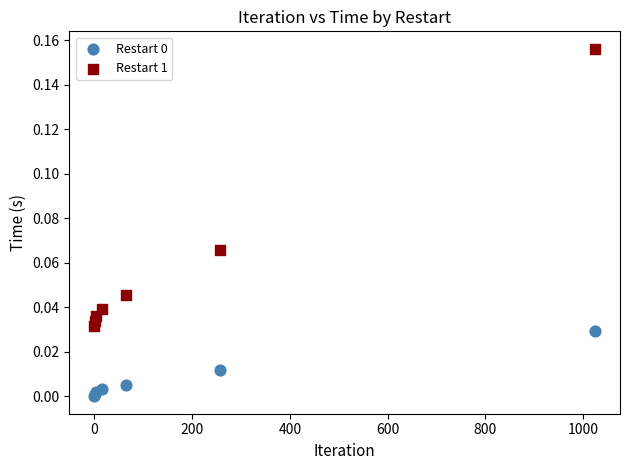

Which series contains the highest Y value?

Restart 1